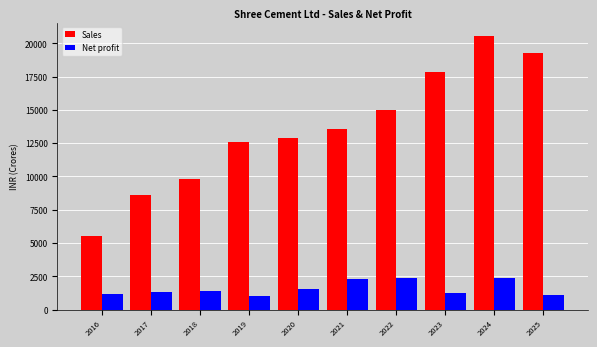

What is the greatest value displayed?

20521.0